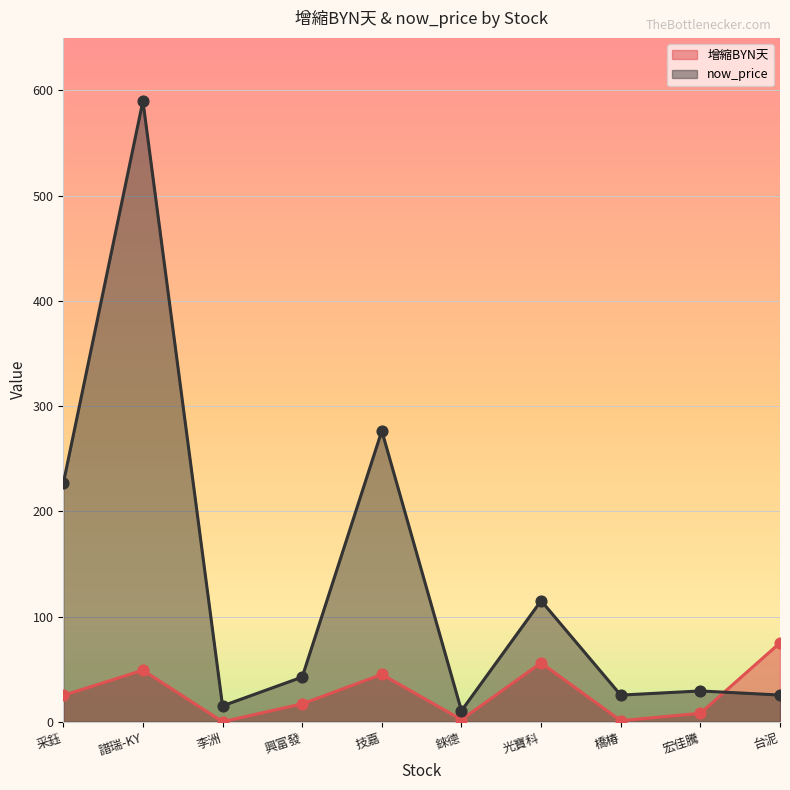

Is the value of 增縮BYN天 at 技嘉 greater than the value of now_price at 台泥?

Yes